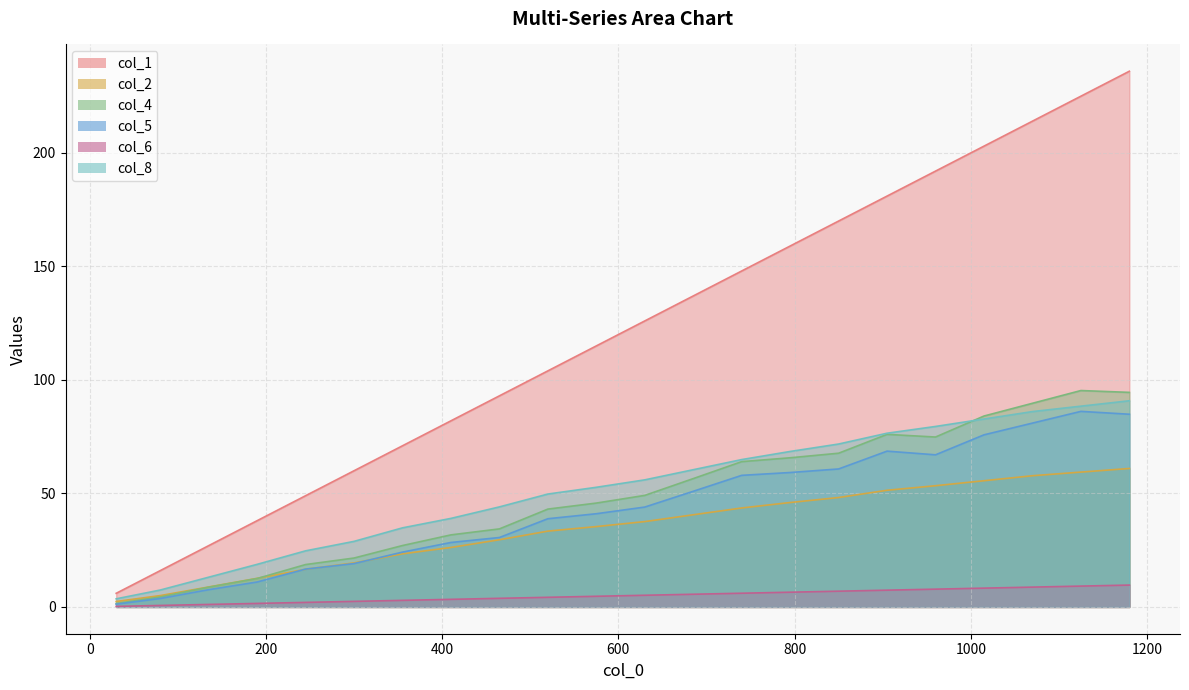

What is the value of the col_5 point at the 18th from the left?

67.0